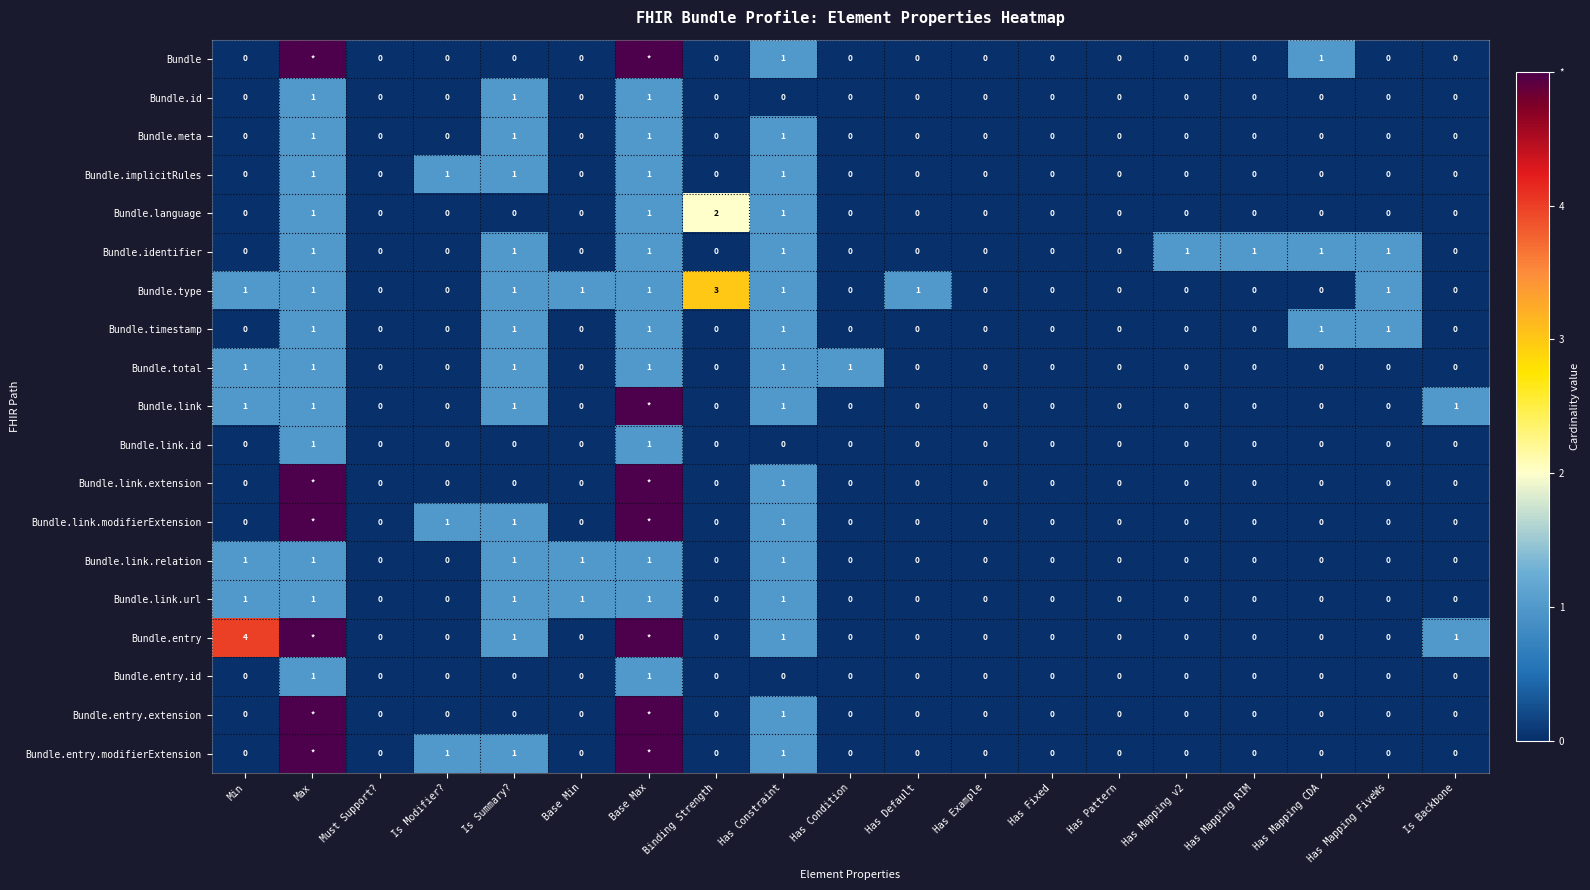

What is the total value across all series at Binding Strength?

5